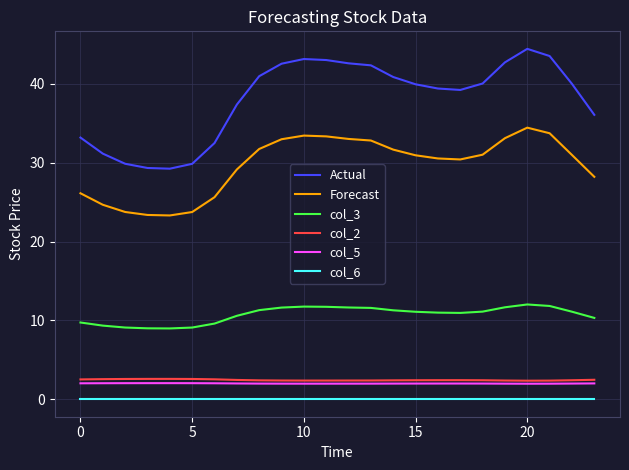

What is the maximum value shown in the chart?

44.4